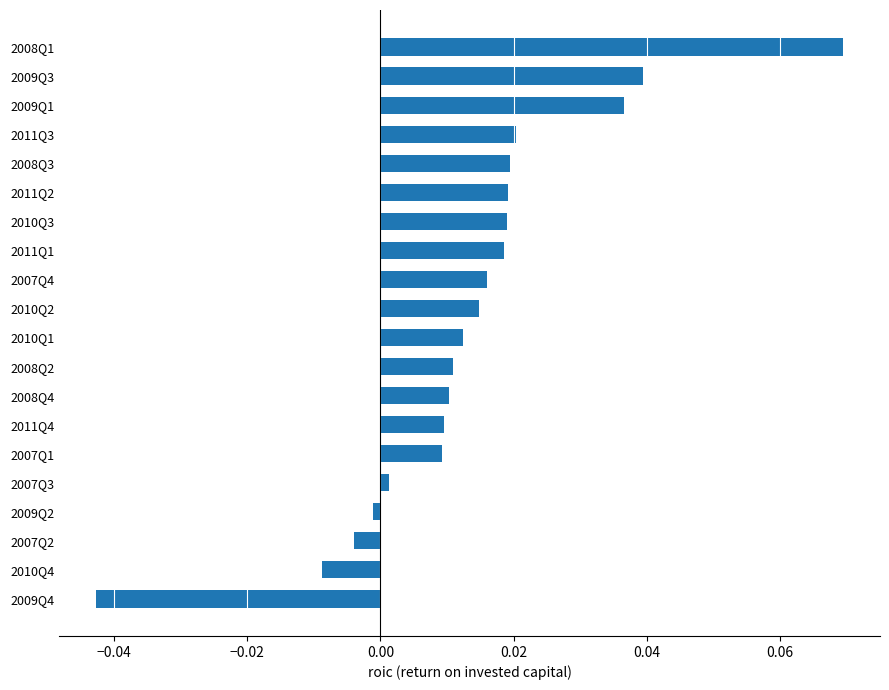

Are the bars horizontal?

Yes